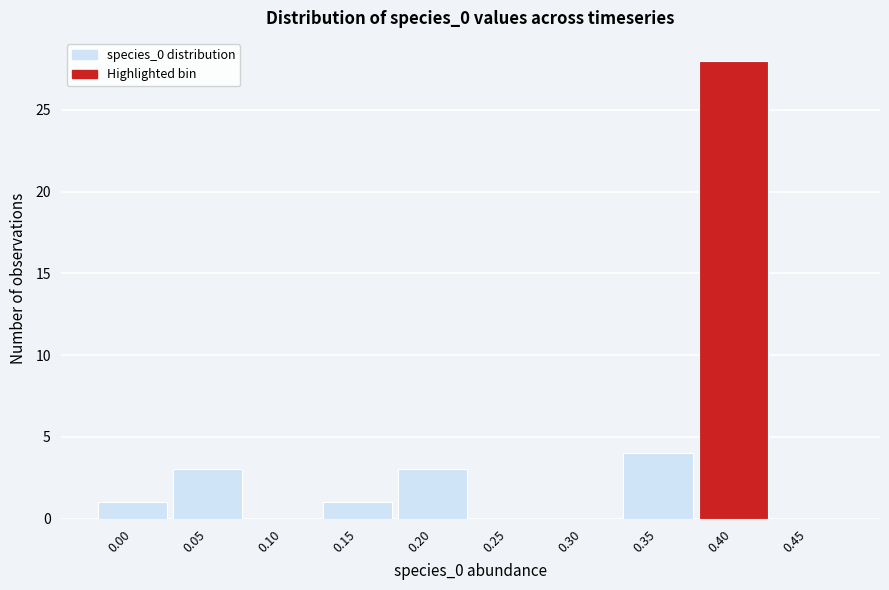

Reading left to right, extract all data points from this chart.

0.00=1	0.05=3	0.10=0	0.15=1	0.20=3	0.25=0	0.30=0	0.35=4	0.40=28	0.45=0